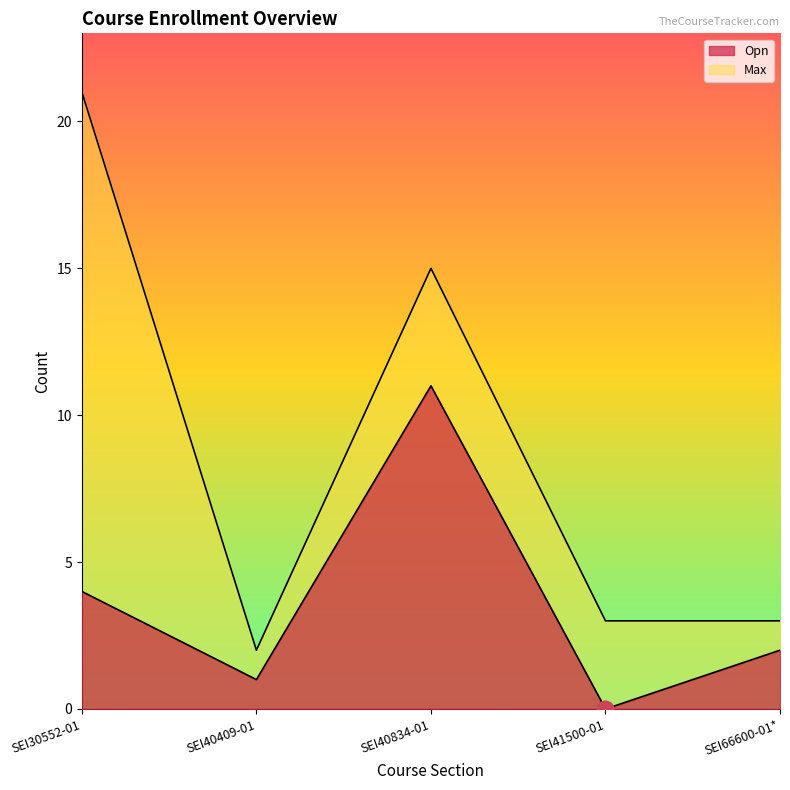

Reading left to right, extract all data points from this chart.

Opn: SEI30552-01=4	SEI40409-01=1	SEI40834-01=11	SEI41500-01=0	SEI66600-01*=2
Max: SEI30552-01=21	SEI40409-01=2	SEI40834-01=15	SEI41500-01=3	SEI66600-01*=3